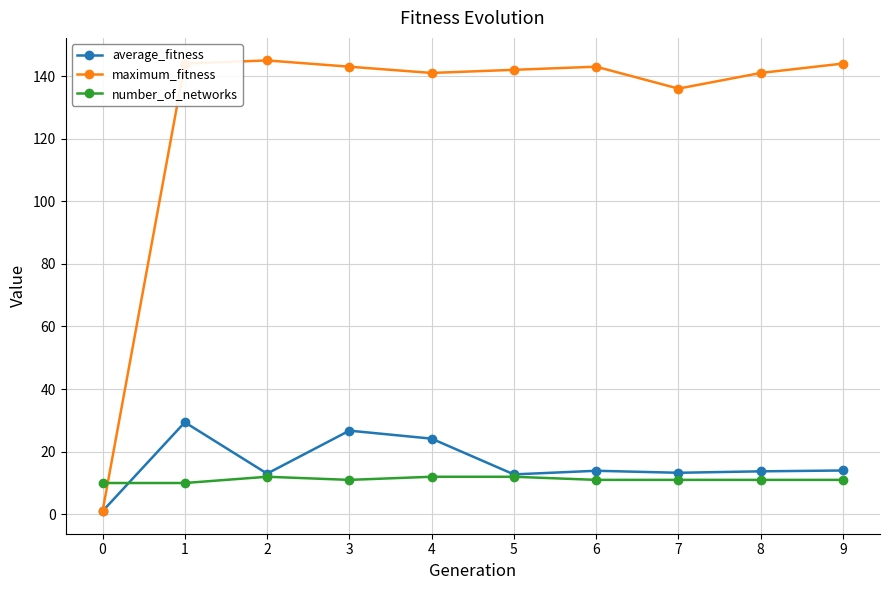

How many categories are shown in the chart?

10